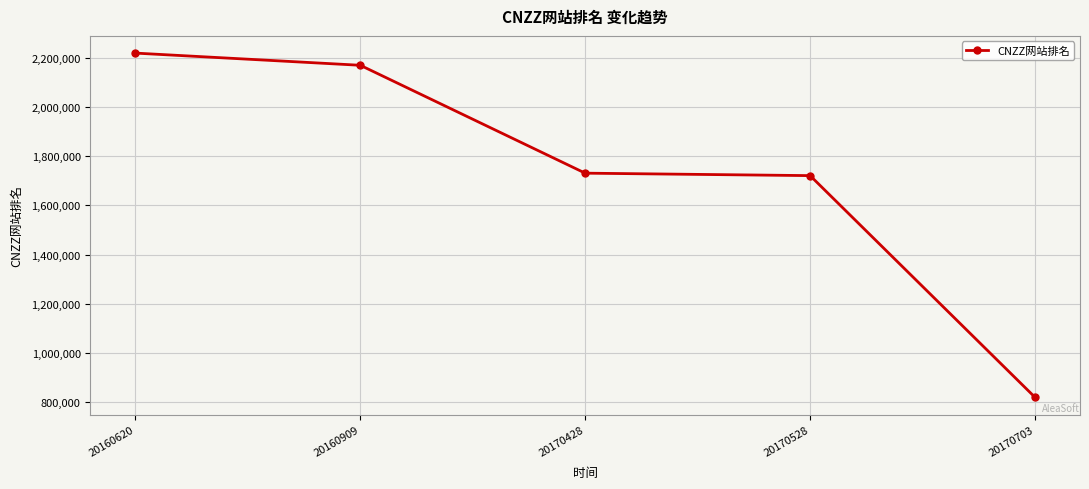

Approximately how many times larger is the value at 20170428 compared to 20160909?

0.8